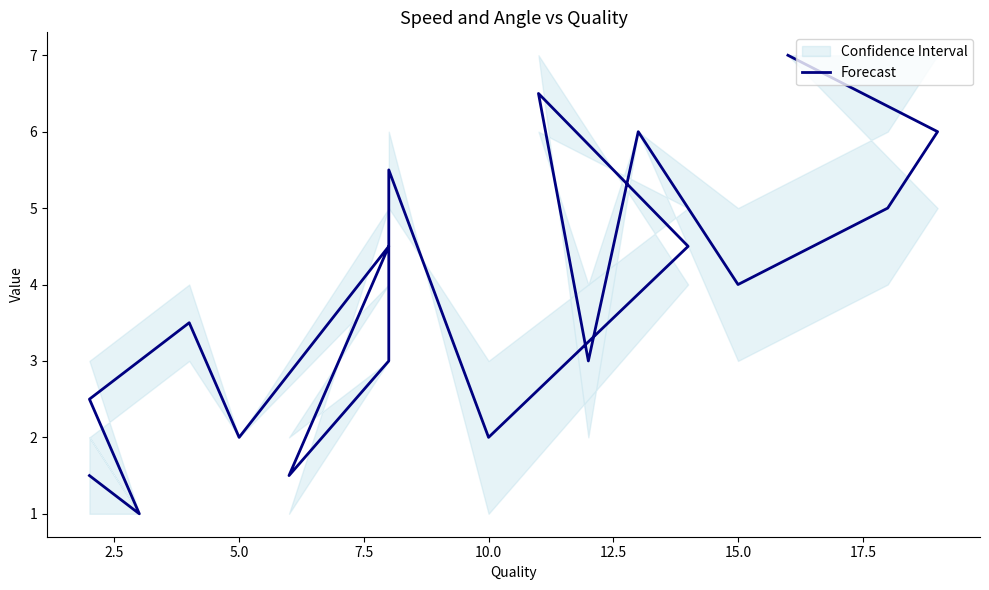

What is the difference between the maximum and minimum values?

6.0